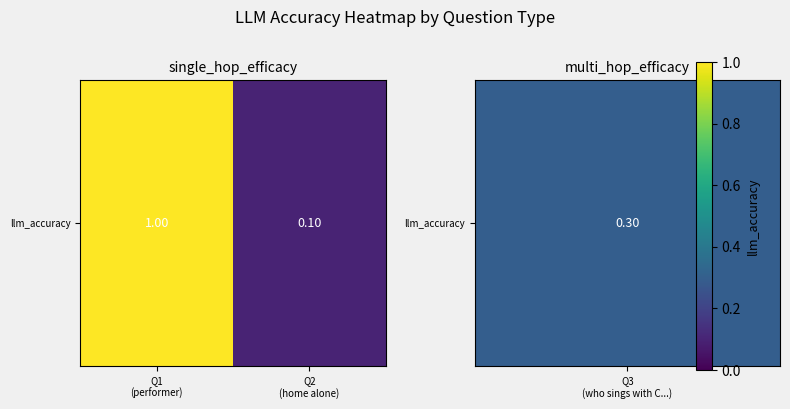

At which label is the value closest to 0?

Q2
(home alone)